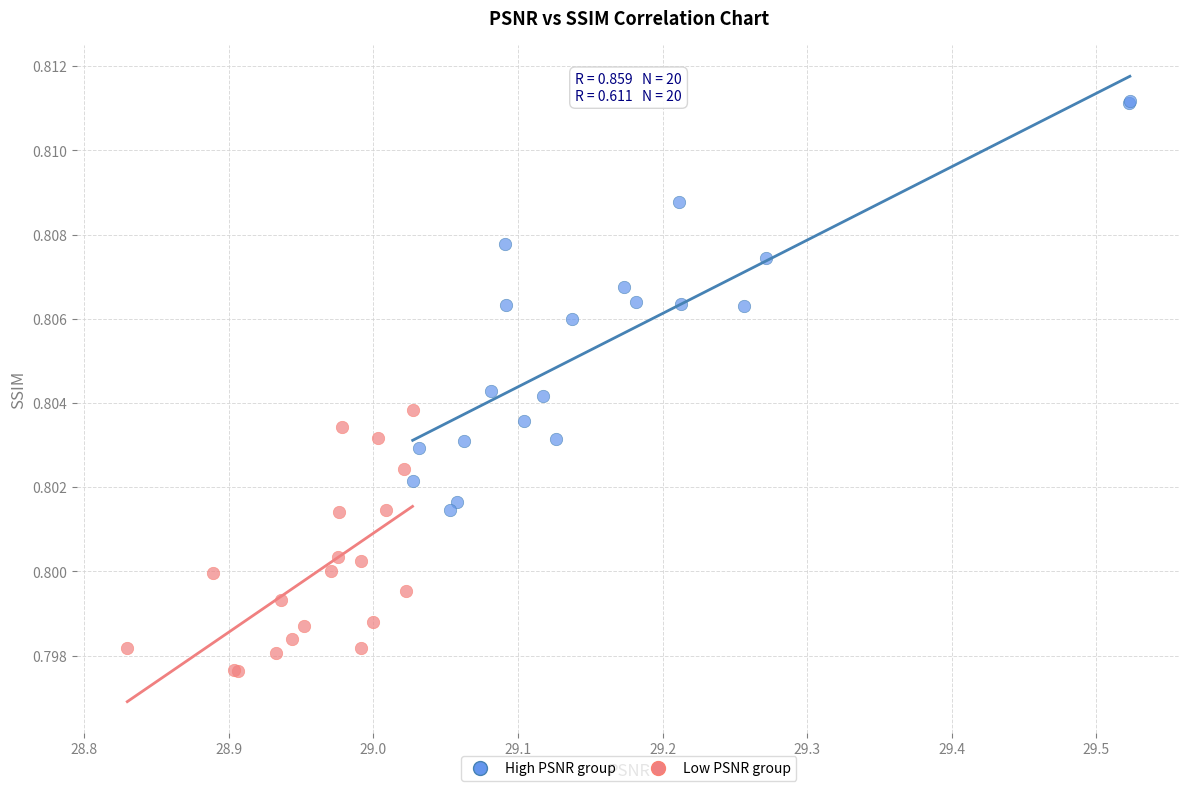

Which series contains the lowest Y value?

Low PSNR group